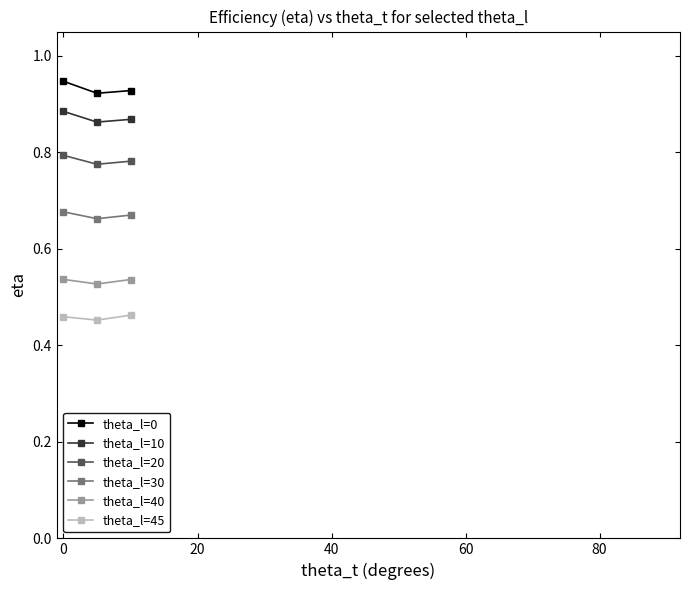

Which series has the largest total across all categories?

theta_l=0